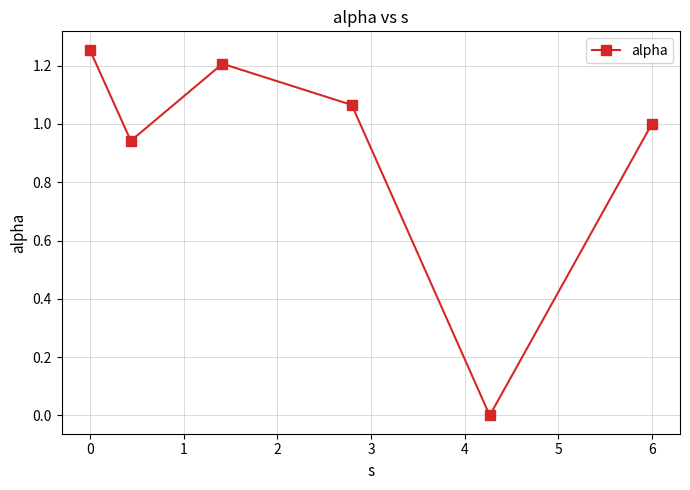

What is the value of the 3rd point from the left?

1.2